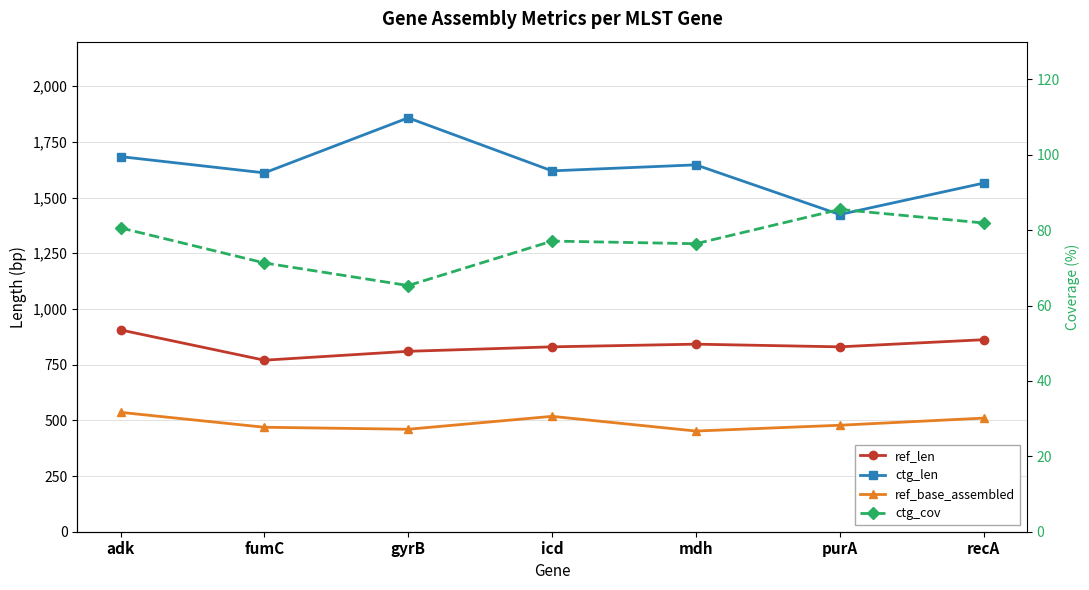

The value of ref_len at adk is 1244.8. True or false?

False